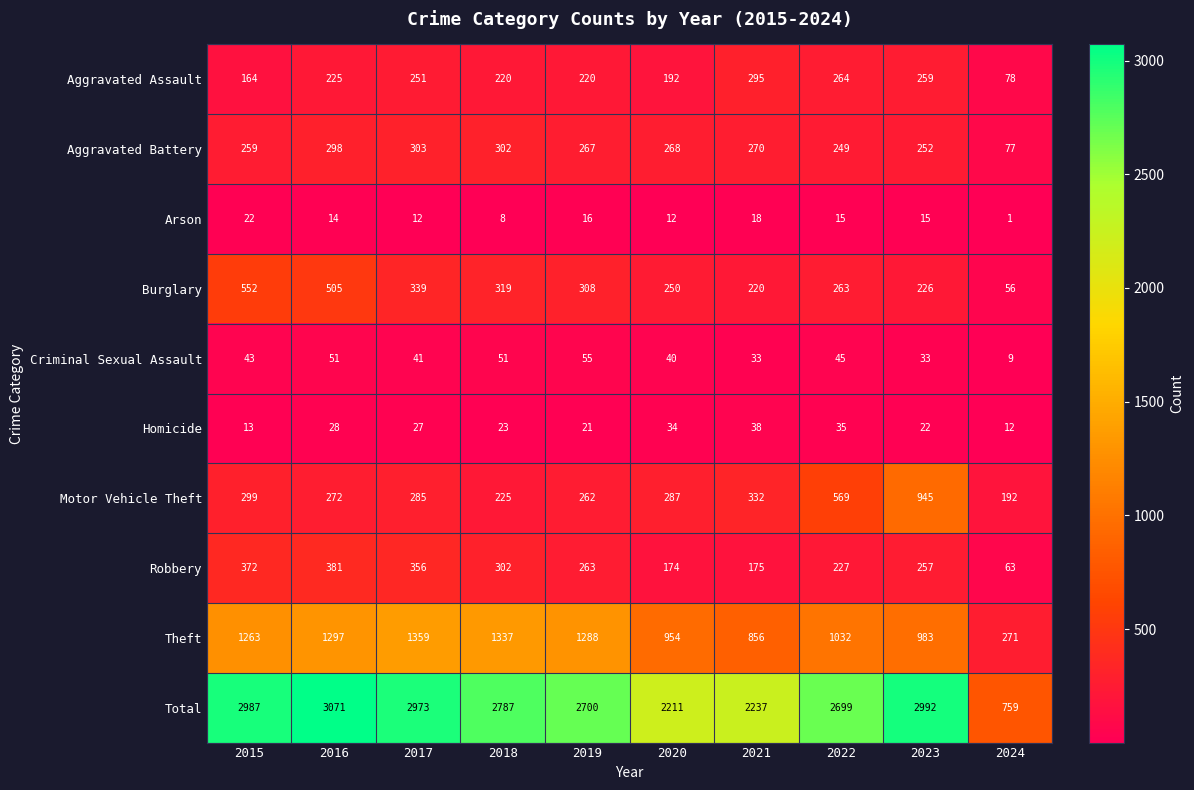

True or false: Theft has a value of 522 at 2018.

False